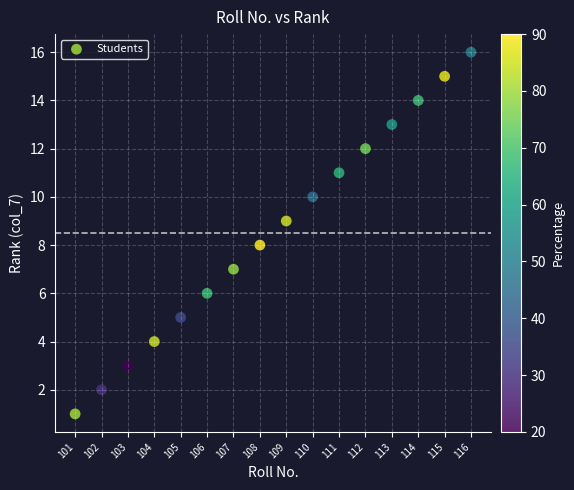

What is the range of X values (max minus min)?

15